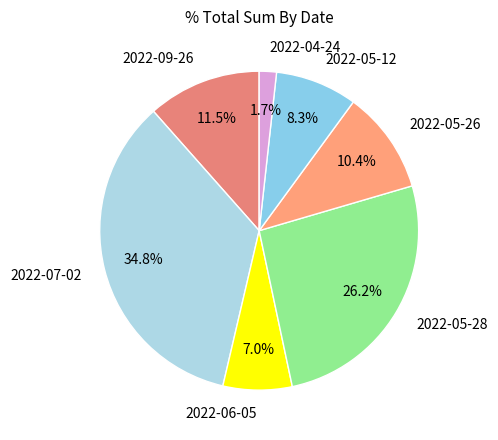

Is there a majority slice in this chart?

No